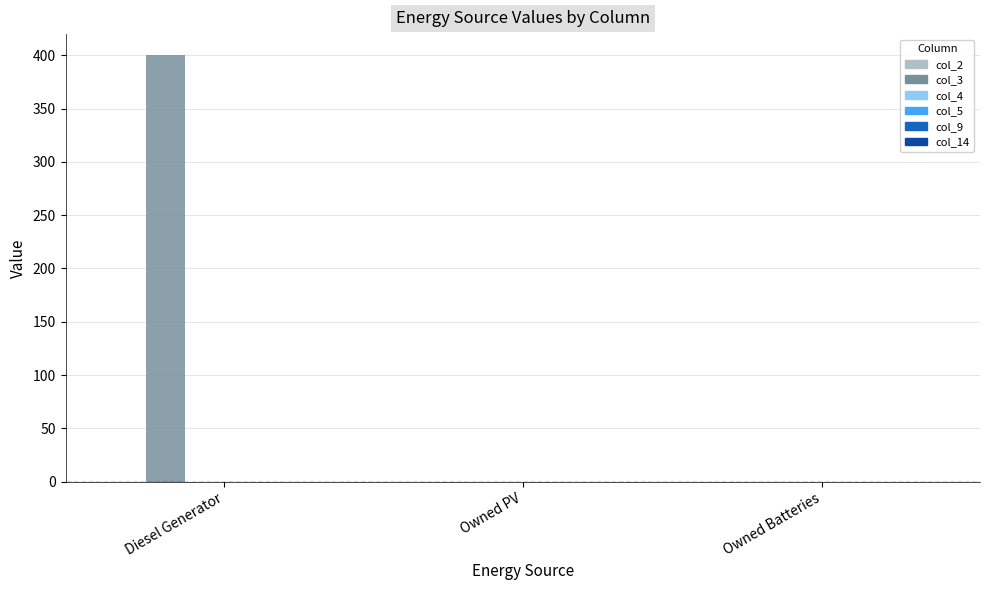

The value at Owned Batteries is 162. True or false?

False